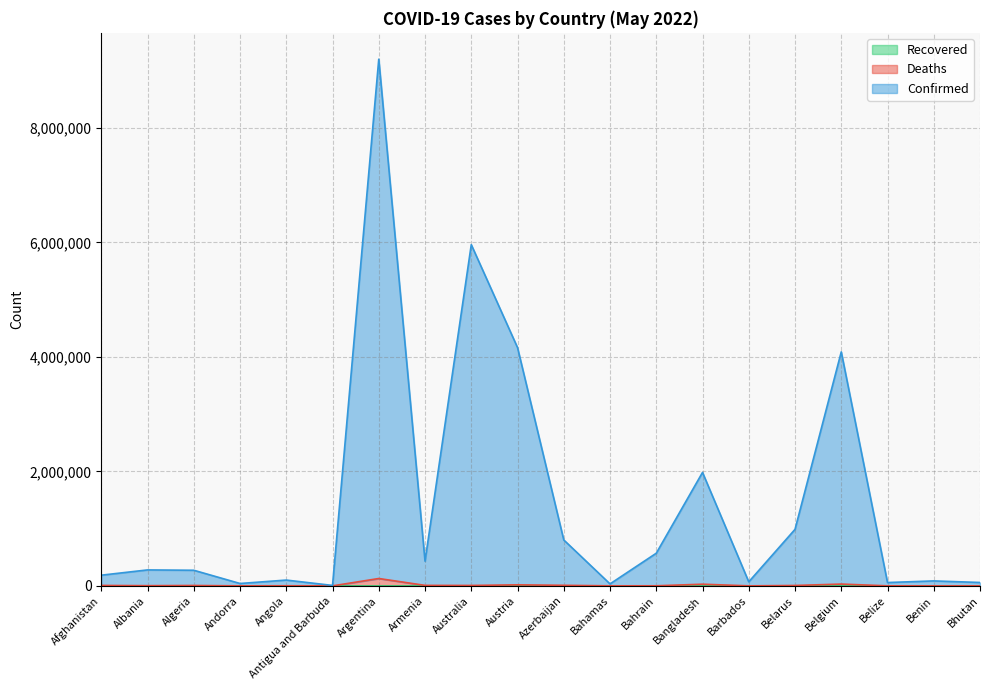

True or false: Deaths has a value of 9709 at Azerbaijan.

True